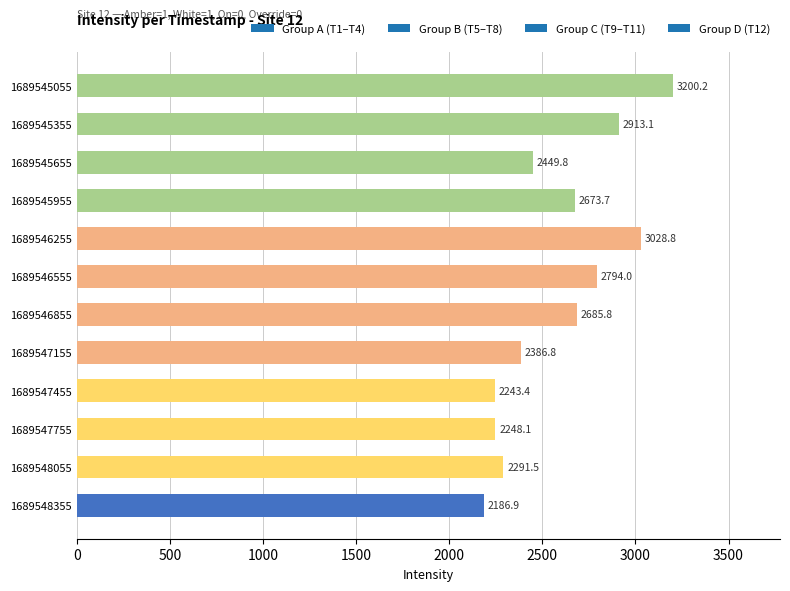

List the labels in order of value, smallest first.

1689548355, 1689547455, 1689547755, 1689548055, 1689547155, 1689545655, 1689545955, 1689546855, 1689546555, 1689545355, 1689546255, 1689545055